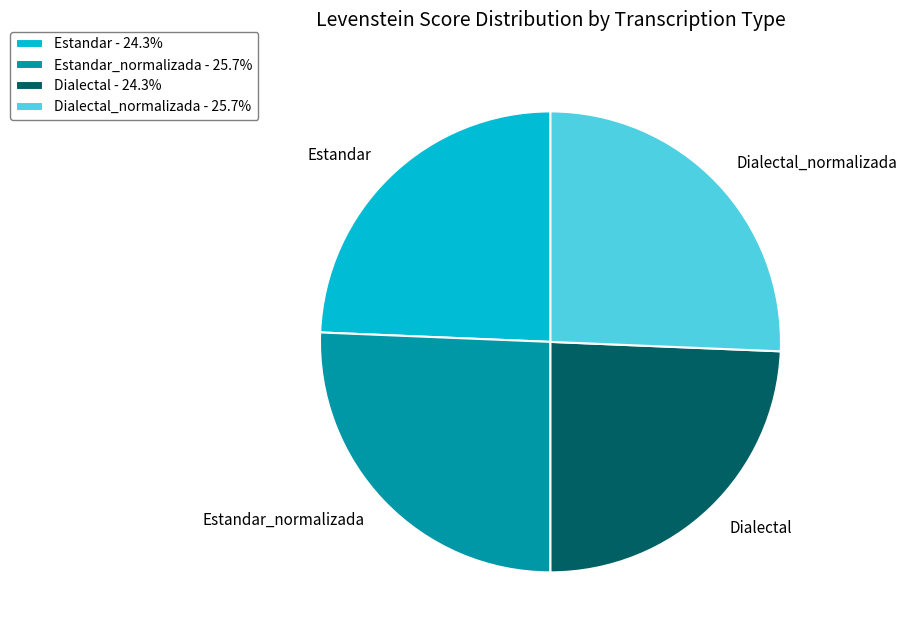

Does Estandar_normalizada account for over 50% of the chart?

No